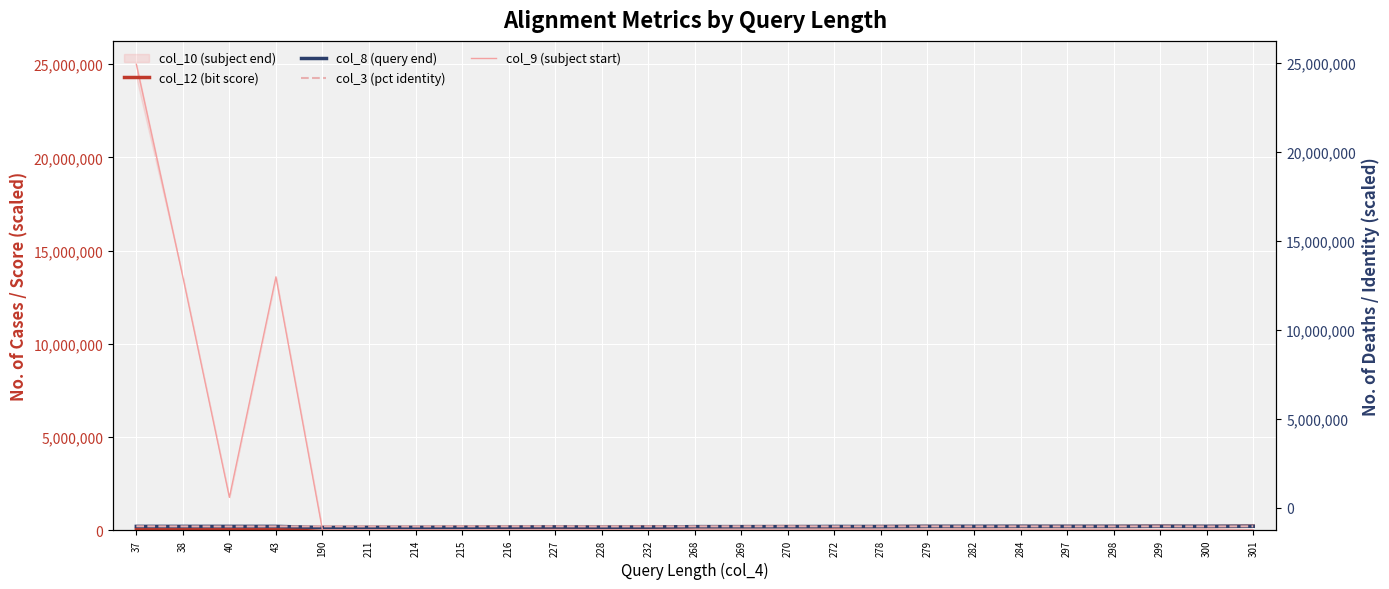

What is the approximate value of col_3 (pct identity) at 270?

198000.0